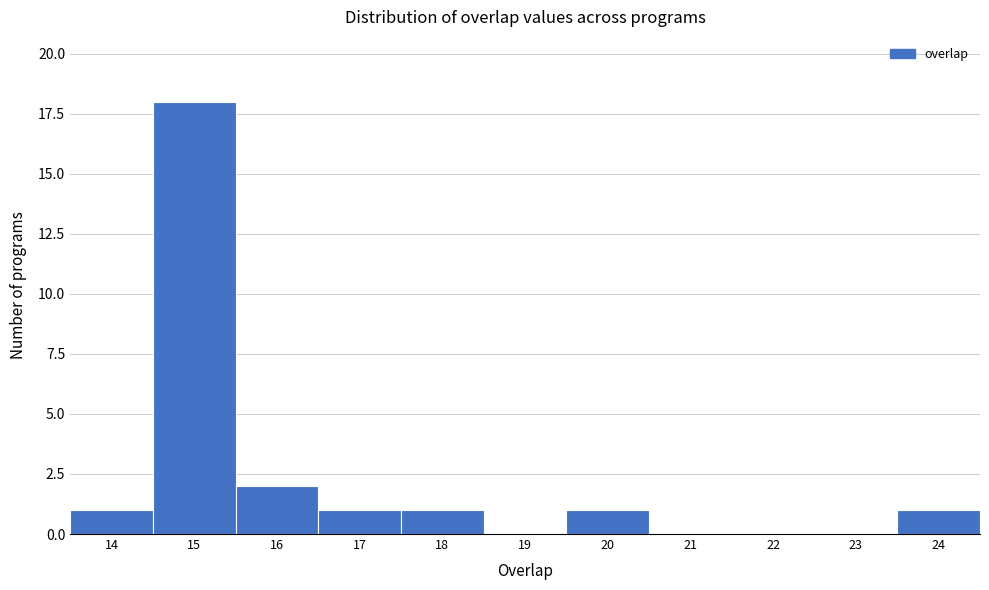

Over which range of the x-axis is the bar tallest?

14.5 to 15.5